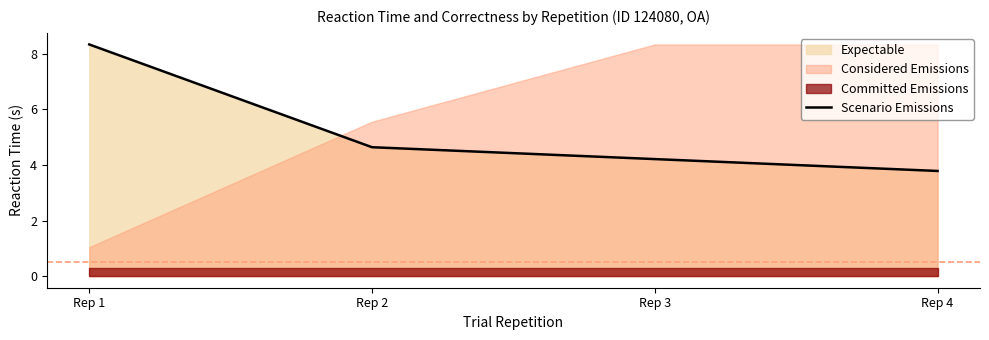

Reading left to right, what are all the values shown in this chart?

8.3	4.6	4.2	3.8